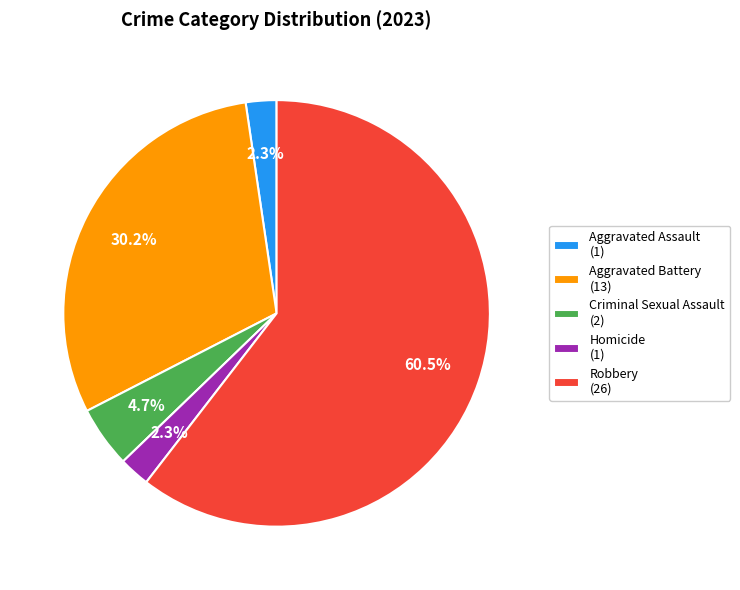

Which has a higher value, Aggravated Battery (13) or Robbery (26)?

Robbery (26)